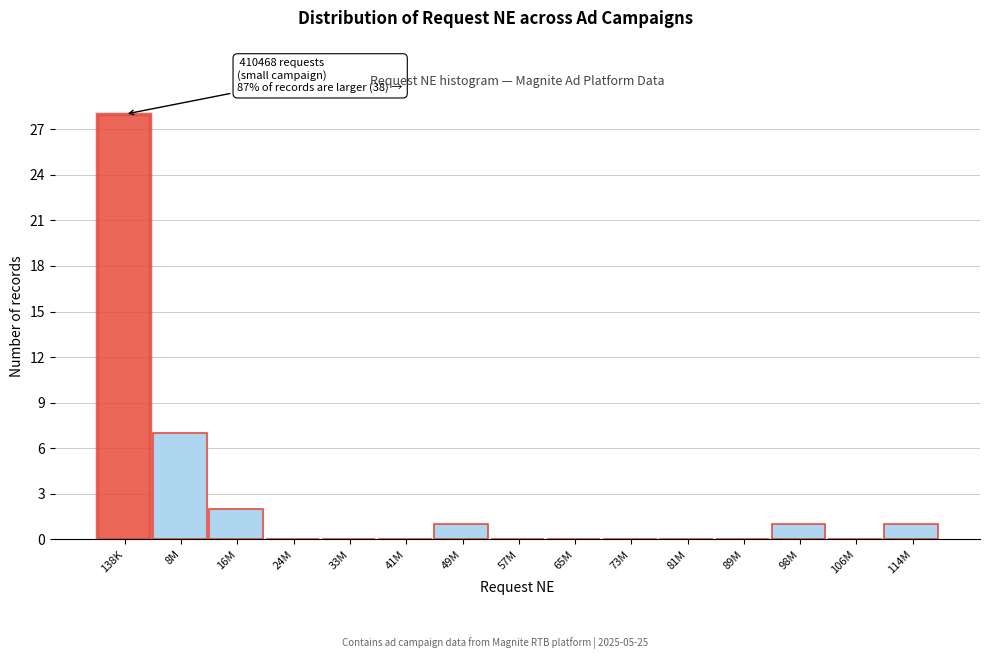

Reading left to right, extract all data points from this chart.

138K=28	8M=7	16M=2	24M=0	33M=0	41M=0	49M=1	57M=0	65M=0	73M=0	81M=0	89M=0	98M=1	106M=0	114M=1